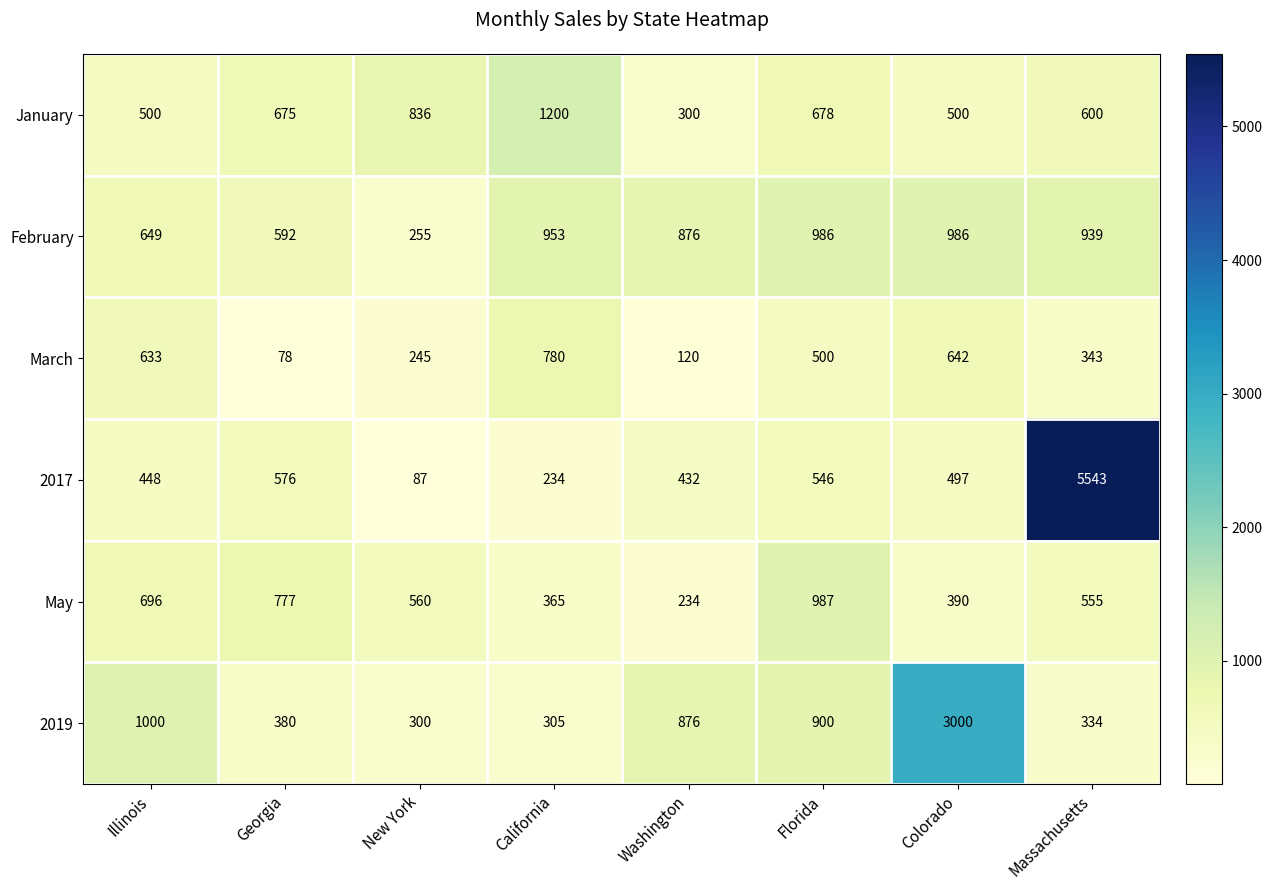

What is the approximate value of February at Georgia, to the nearest 10?

590